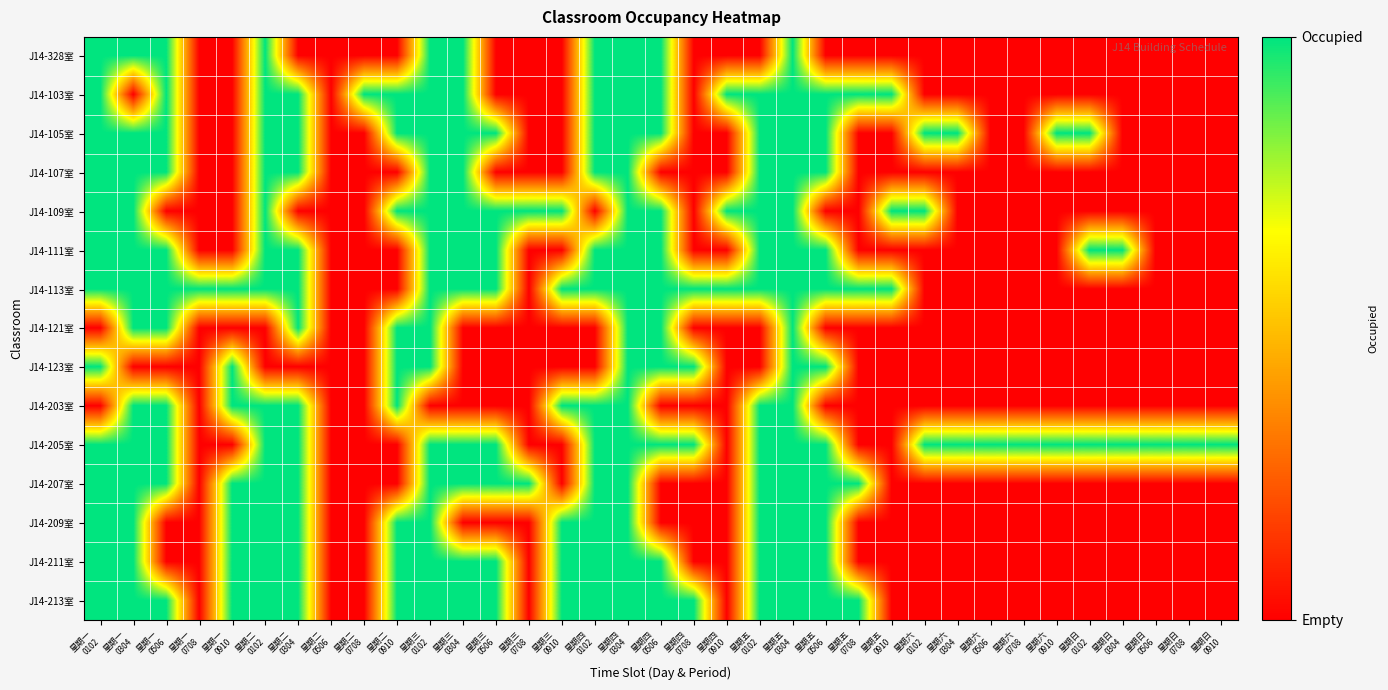

Which category has the lowest value across all series?

星期一
0708